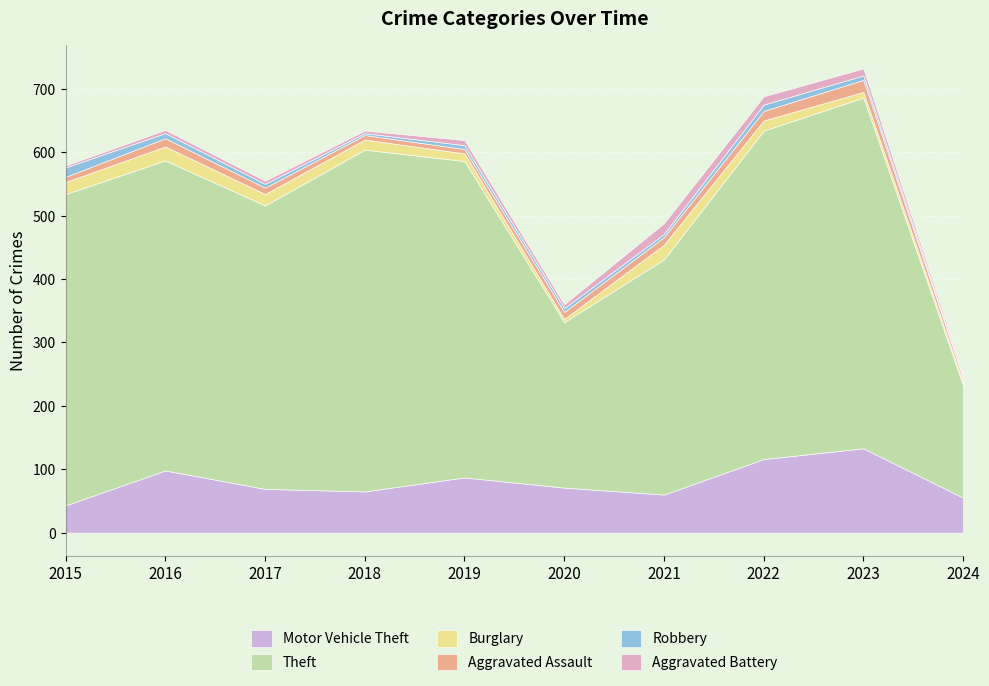

At which label does Theft first exceed 491?

2018